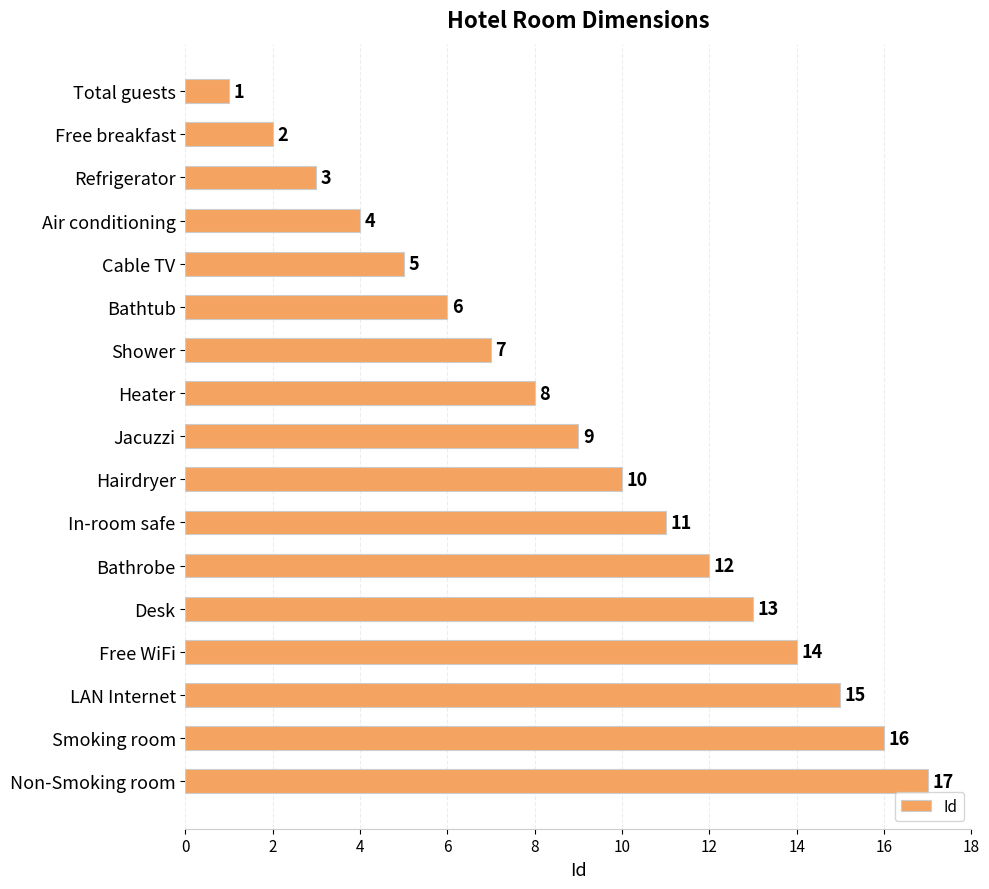

True or false: the data shows 8 at Bathrobe.

False